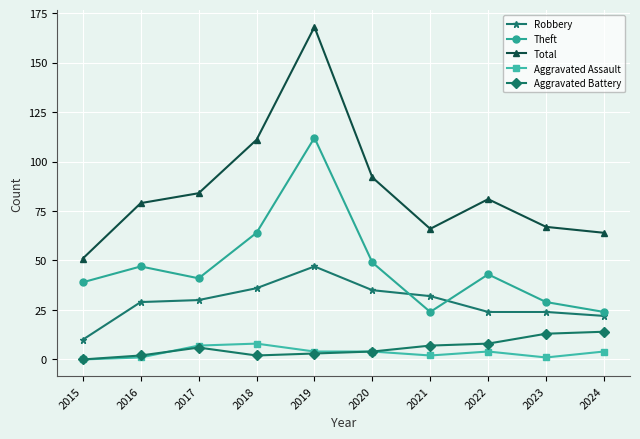

Is it true that Robbery equals 13 at 2019?

False